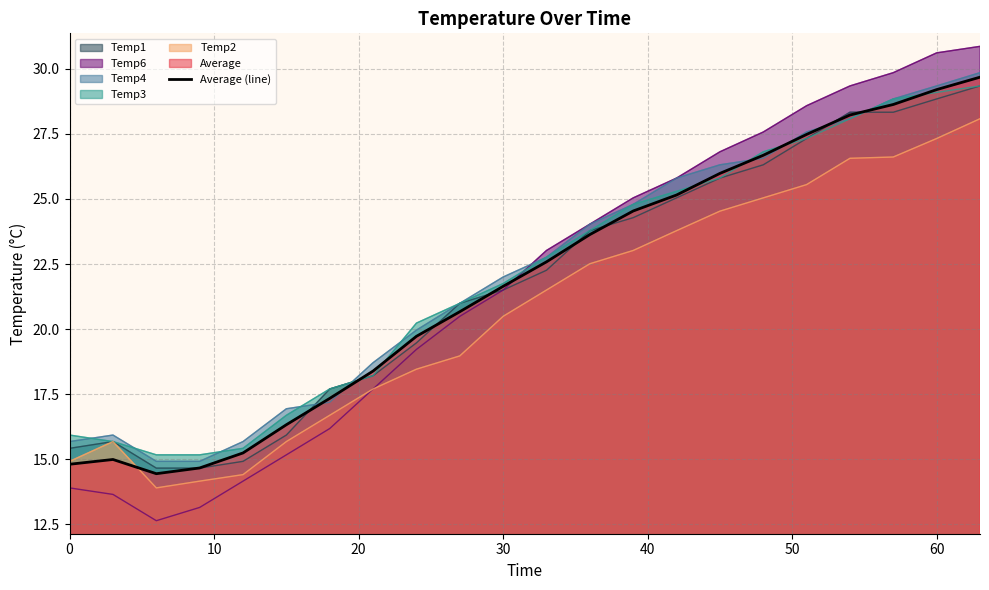

What is the sum of all values?

480.0